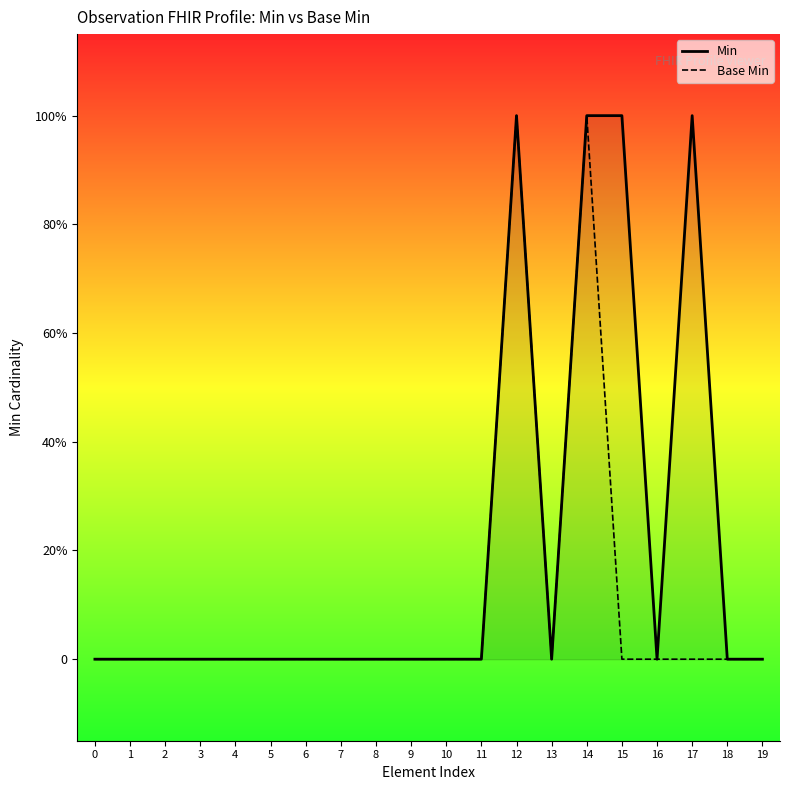

True or false: Base Min has a value of 0 at 4.

True